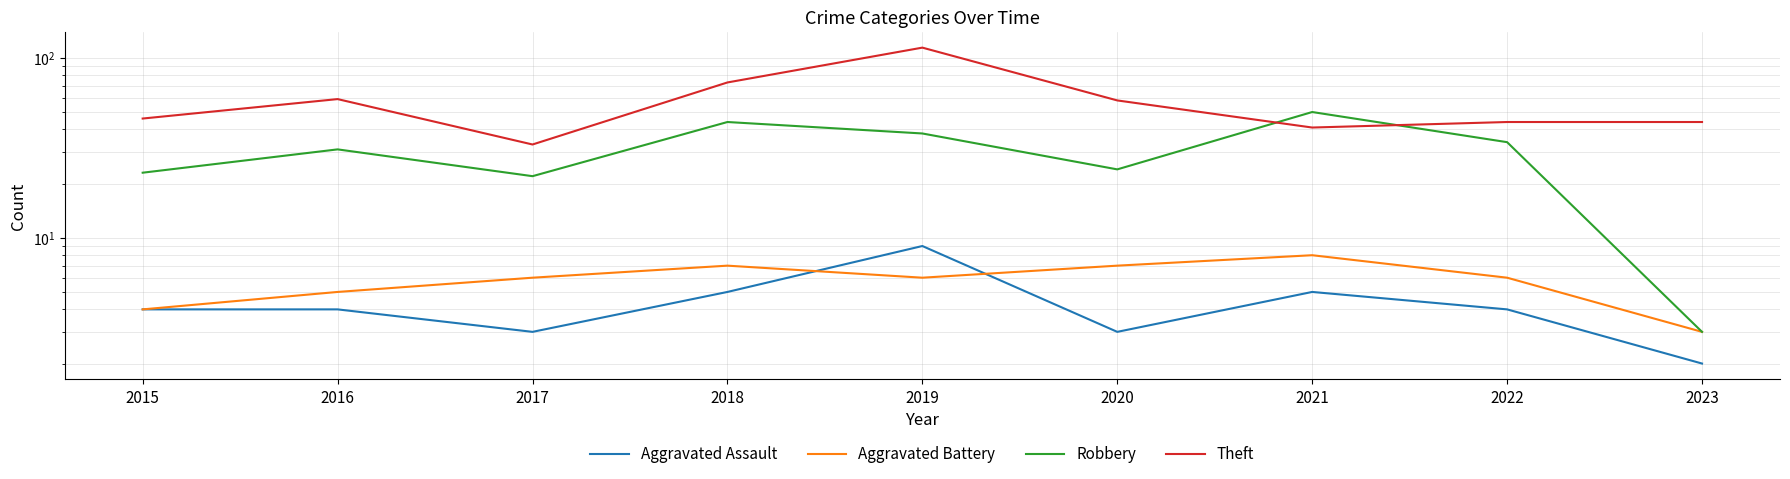

Reading left to right, what are all the values shown in this chart?

Aggravated Assault: 4	4	3	5	9	3	5	4	2
Aggravated Battery: 4	5	6	7	6	7	8	6	3
Robbery: 23	31	22	44	38	24	50	34	3
Theft: 46	59	33	73	114	58	41	44	44